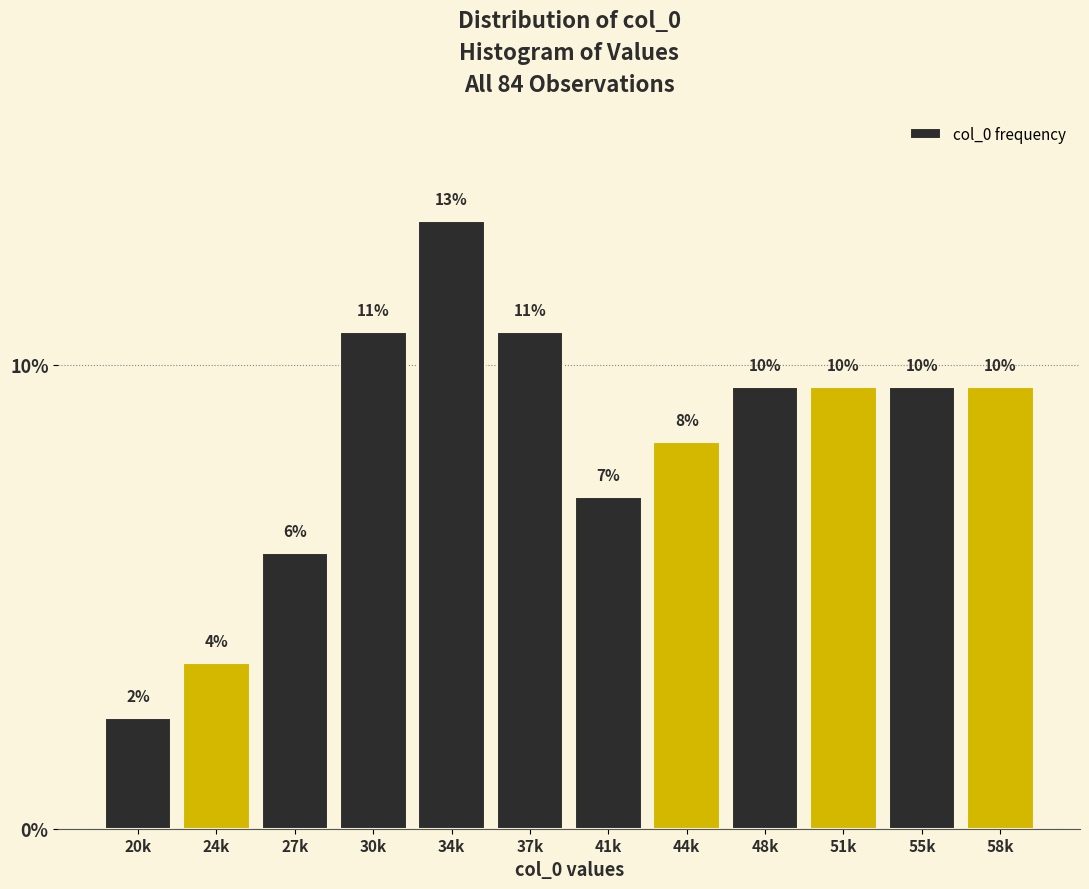

Does the chart contain any negative values?

No